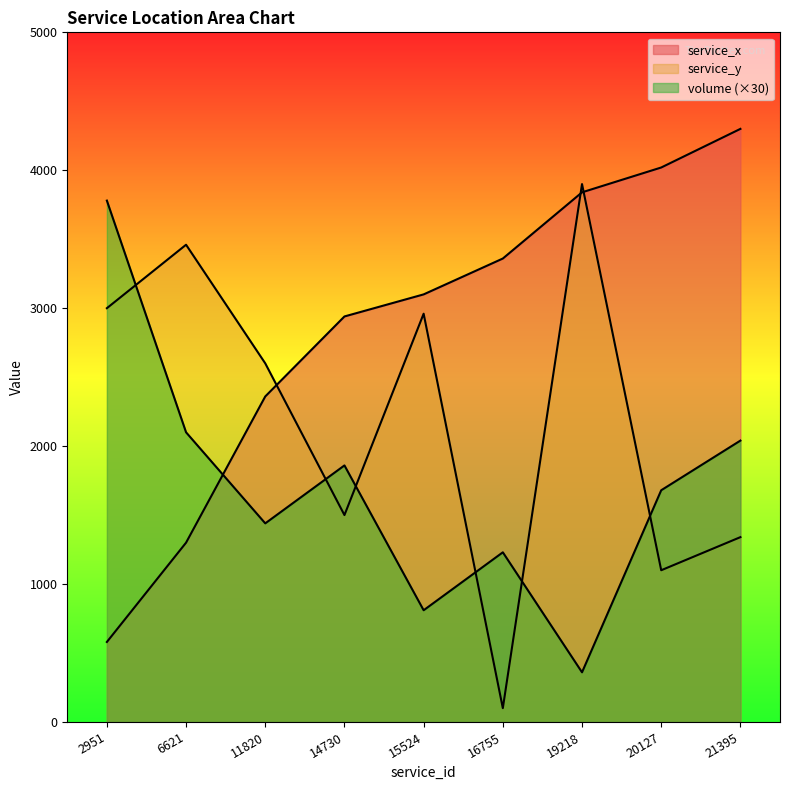

Where does the service_x series first go above 3100?

16755